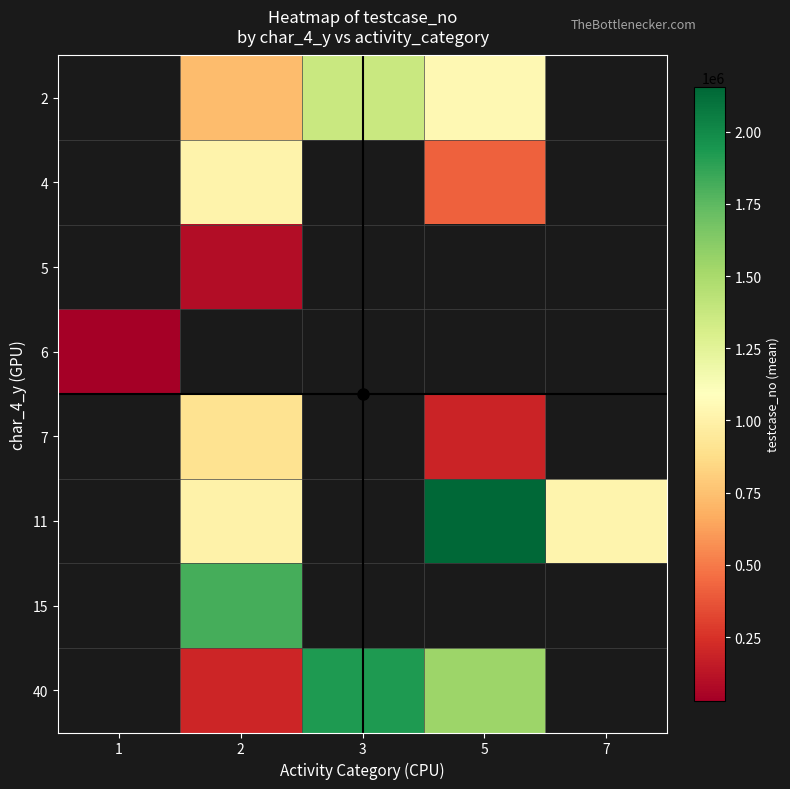

What is the spread (max minus min) of values at 3?

553263.0